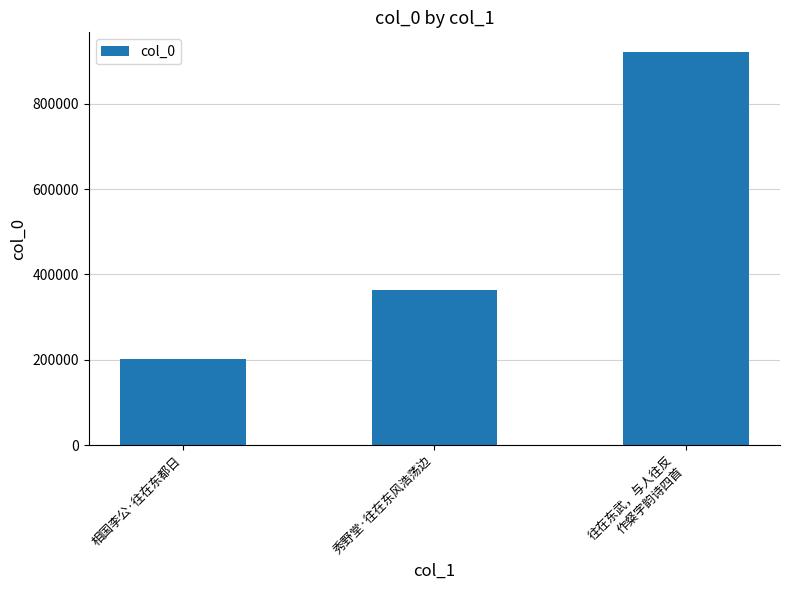

What is the label of the 3rd bar from the left?

往在东武，与人往反
作粲字韵诗四首